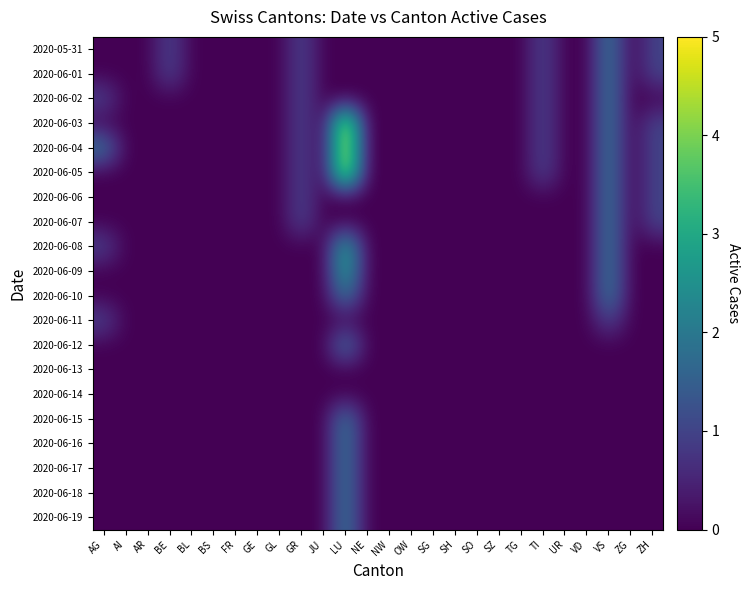

Rank the series at OW from lowest to highest value.

2020-05-31, 2020-06-01, 2020-06-02, 2020-06-03, 2020-06-04, 2020-06-05, 2020-06-06, 2020-06-07, 2020-06-08, 2020-06-09, 2020-06-10, 2020-06-11, 2020-06-12, 2020-06-13, 2020-06-14, 2020-06-15, 2020-06-16, 2020-06-17, 2020-06-18, 2020-06-19